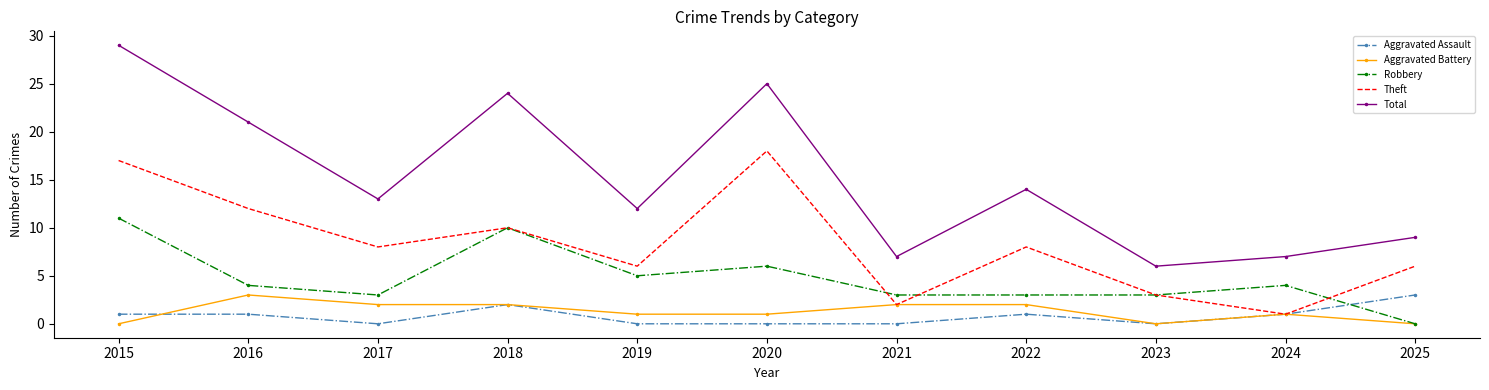

Where is the first local maximum for Theft?

2018